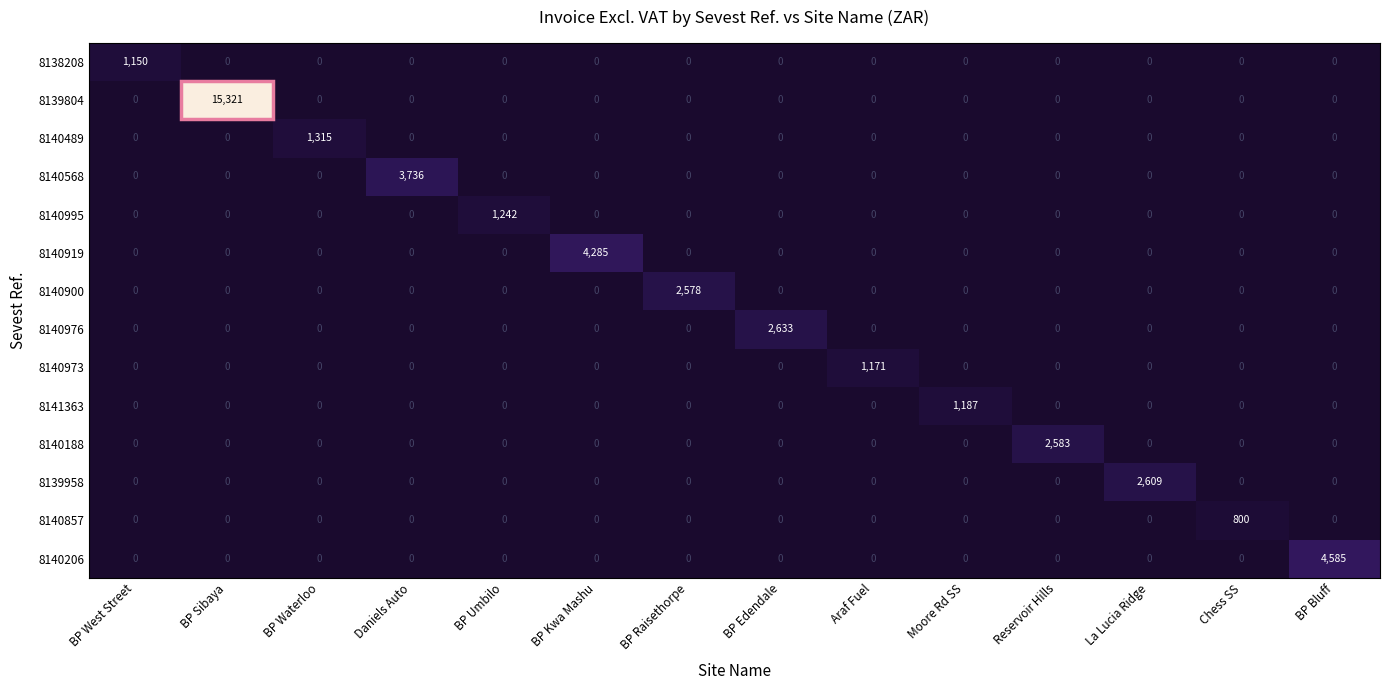

The 8140206 series shows -1619 at BP Raisethorpe. True or false?

False